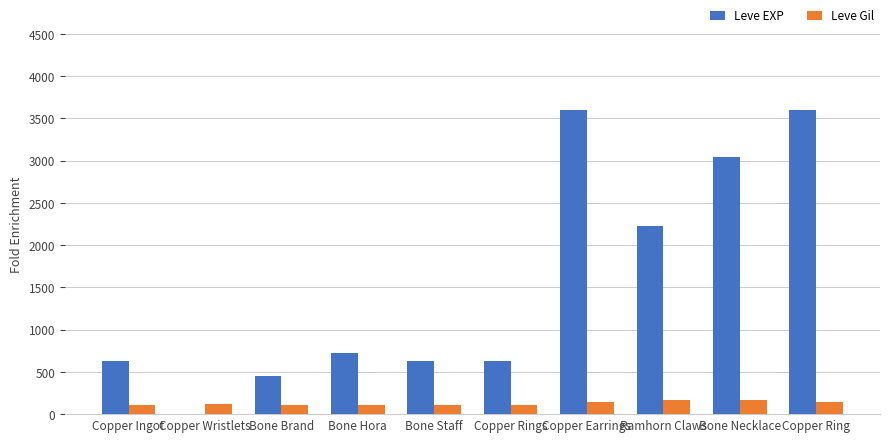

True or false: Leve Gil has a value of 112 at Bone Hora.

True